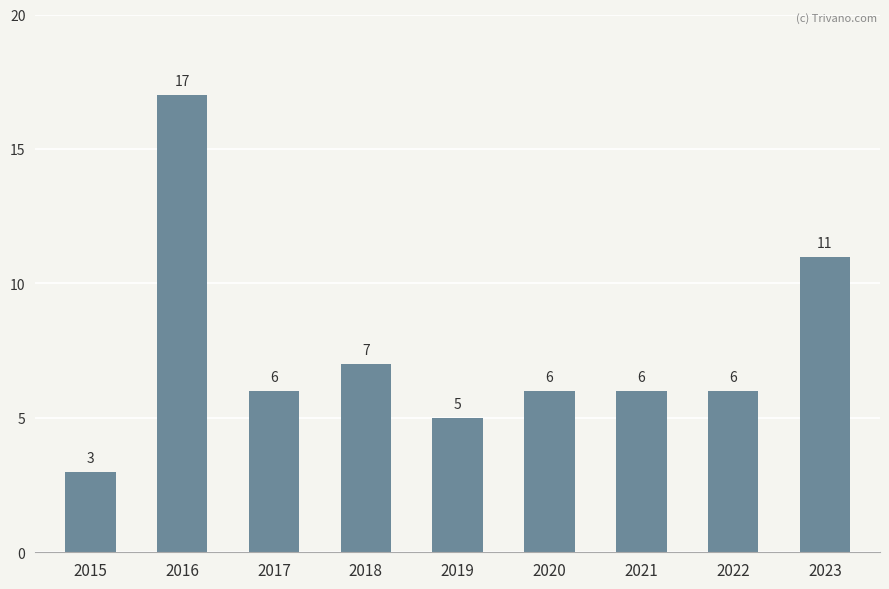

Which category has the lowest value across all series?

2015